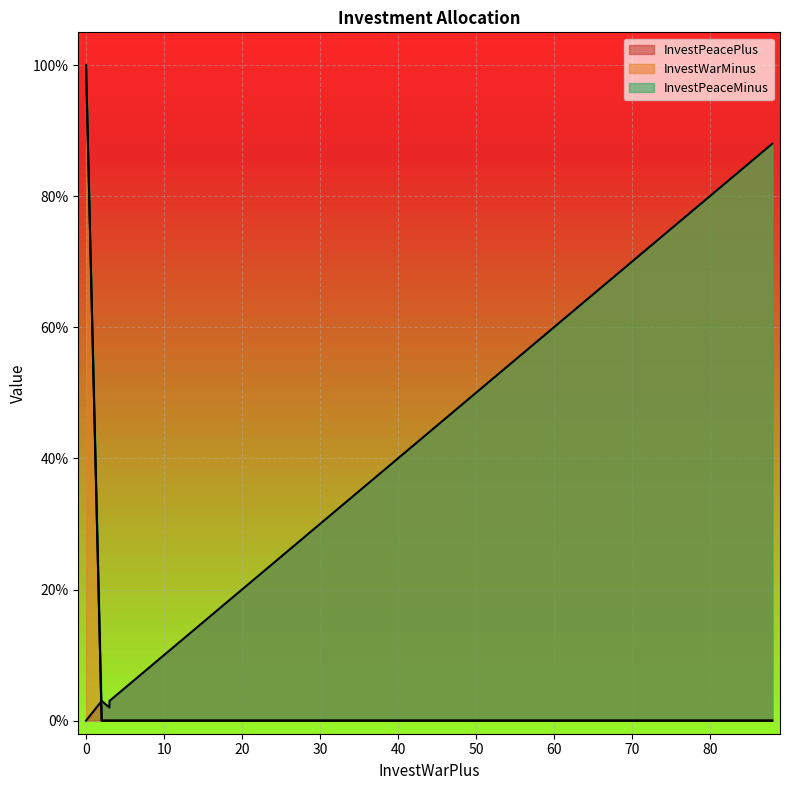

The value of InvestPeacePlus at space is 3. True or false?

True